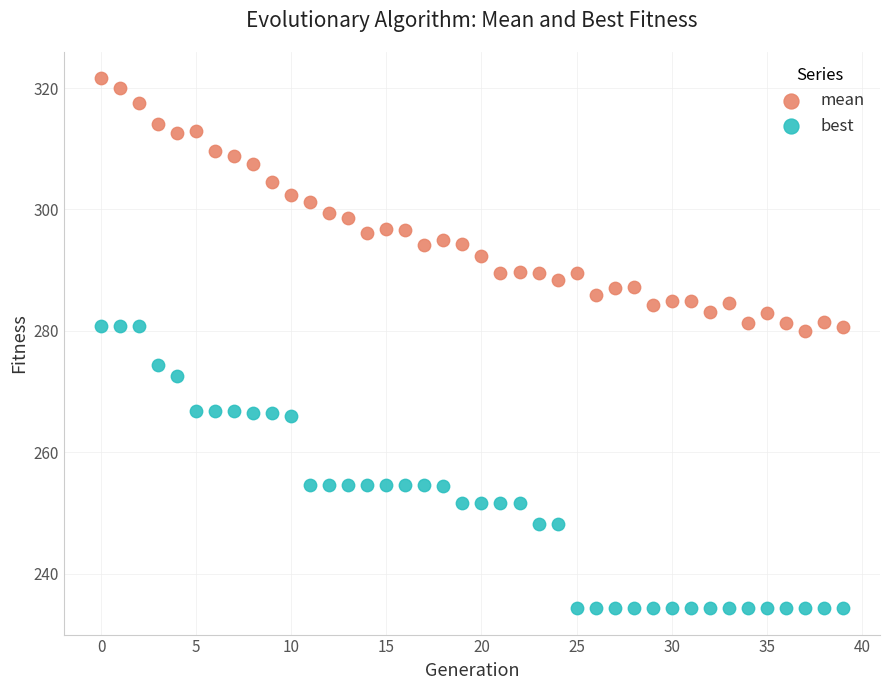

Which series contains the highest Y value?

mean